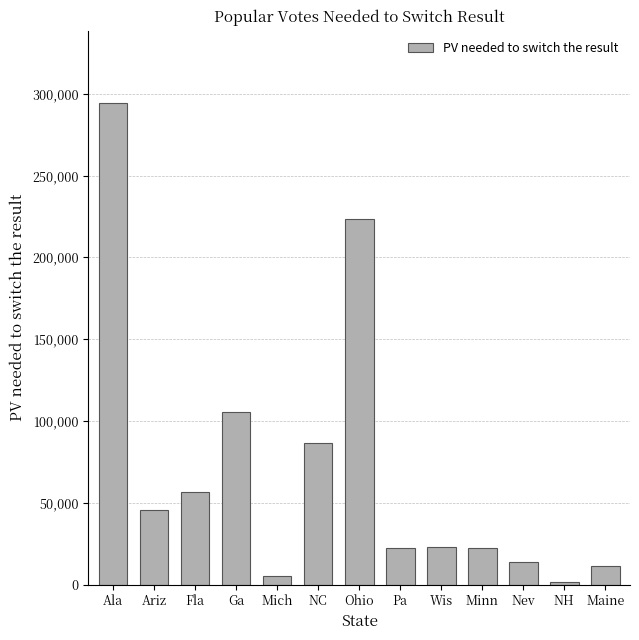

True or false: the data shows 86658 at NC.

True